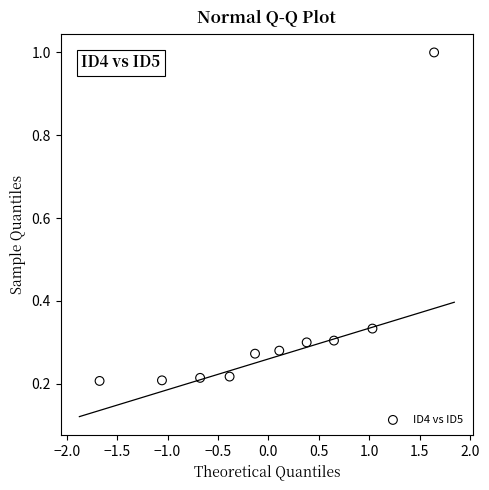

What is the range of Y values (max minus min)?

0.8